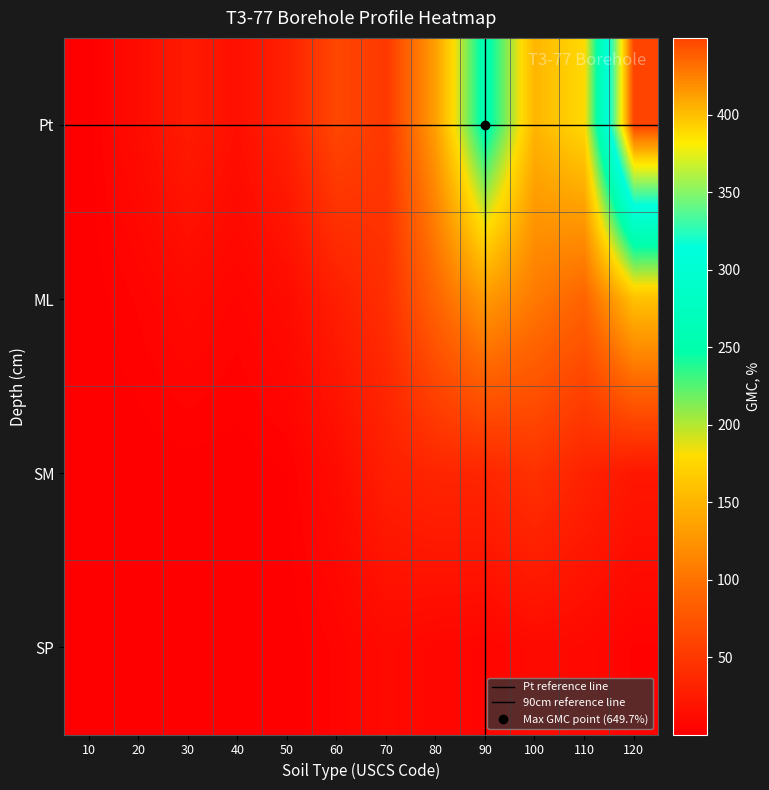

What is the total value across all series at 100?

257.1